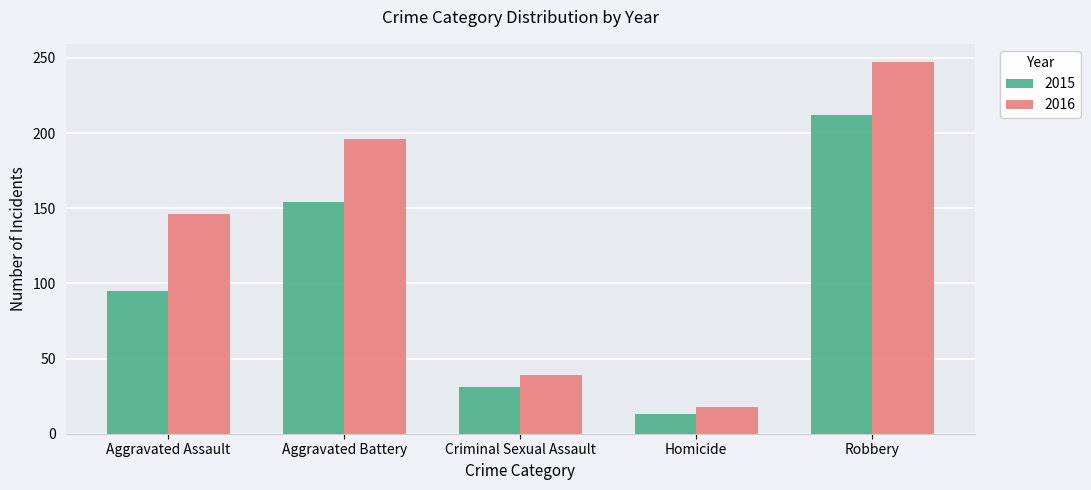

What is the label of the 1st bar from the right?

Robbery